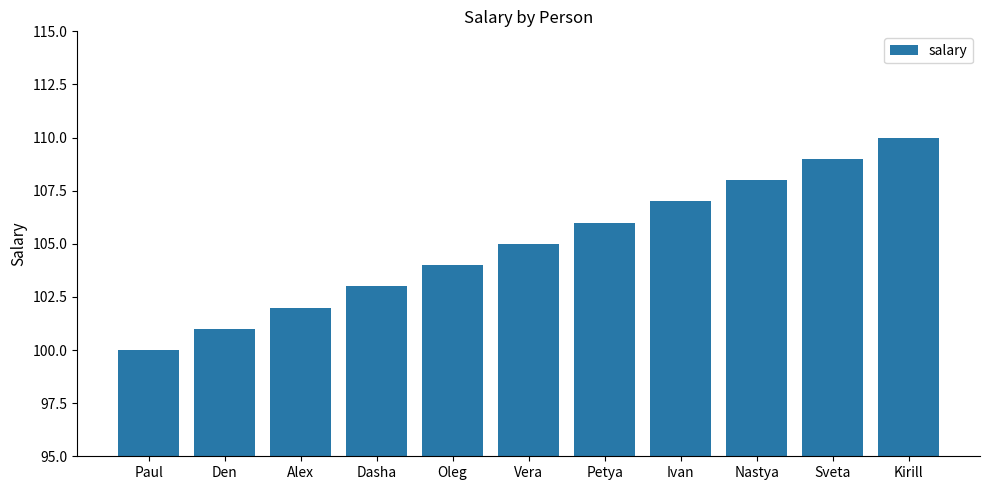

Rank the categories by value from lowest to highest.

Paul, Den, Alex, Dasha, Oleg, Vera, Petya, Ivan, Nastya, Sveta, Kirill